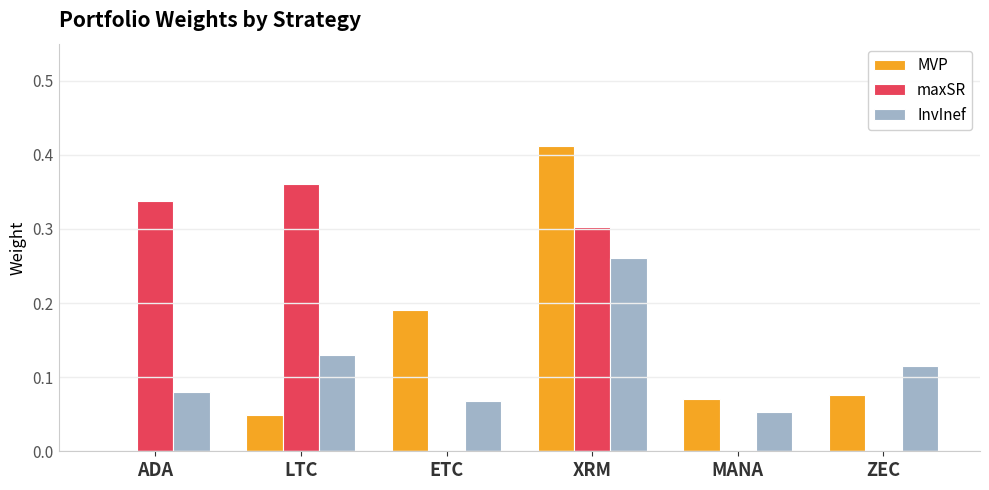

What are all the series names shown in the legend?

MVP, maxSR, InvInef